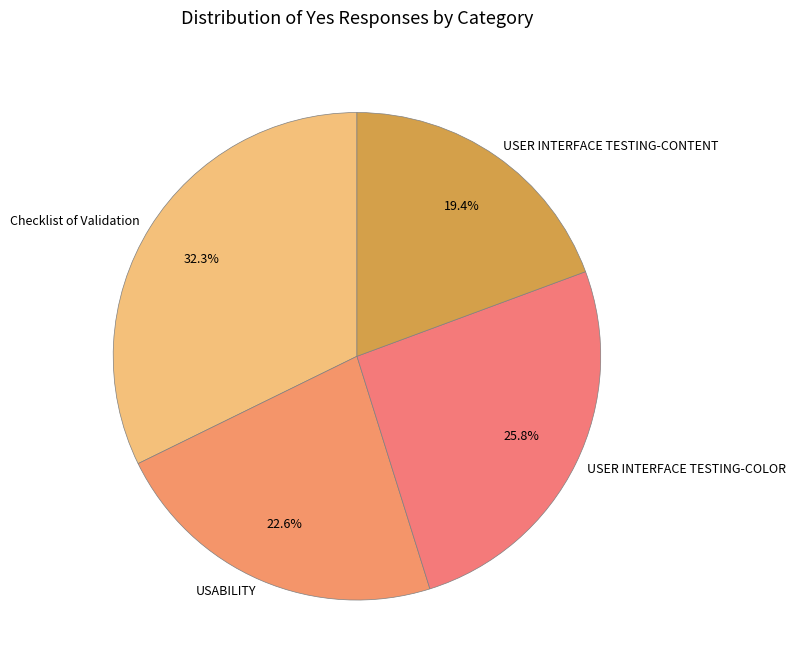

To the nearest percent, what percentage of the pie is USER INTERFACE TESTING-CONTENT?

19%